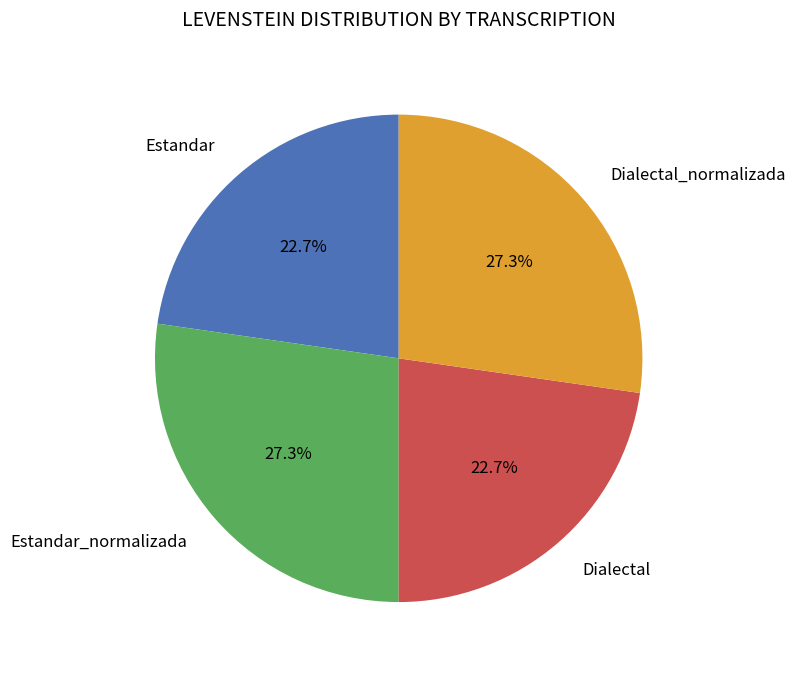

Is there a majority slice in this chart?

No